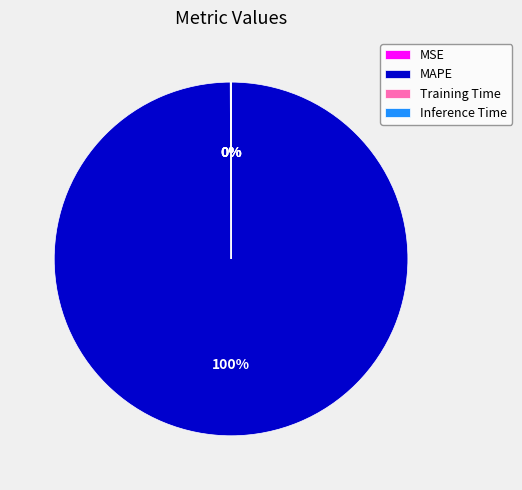

Does MAPE represent more than half of the total?

Yes